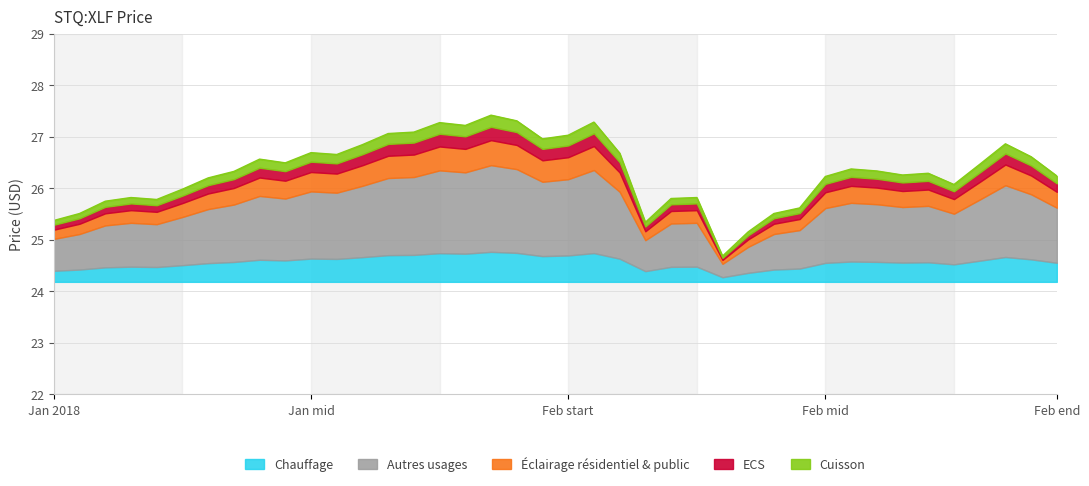

What is the value of the 30th point from the left?

25.6